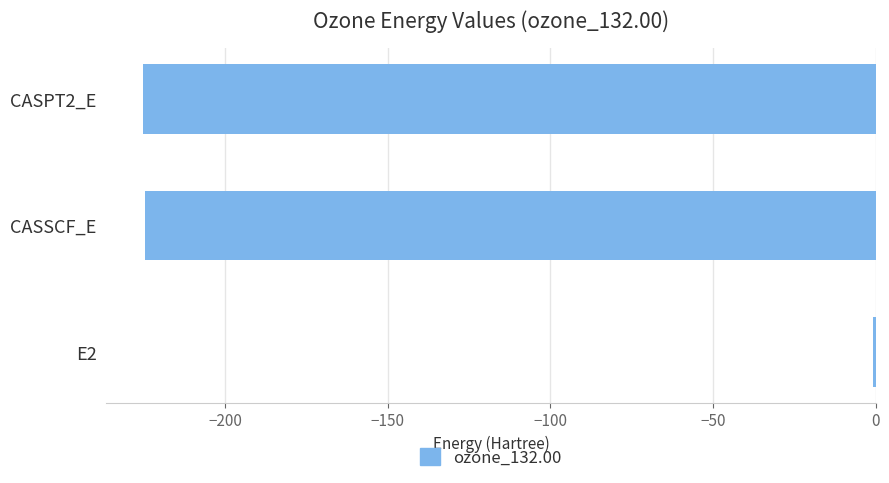

Is it true that the value at CASSCF_E is -113.2?

False